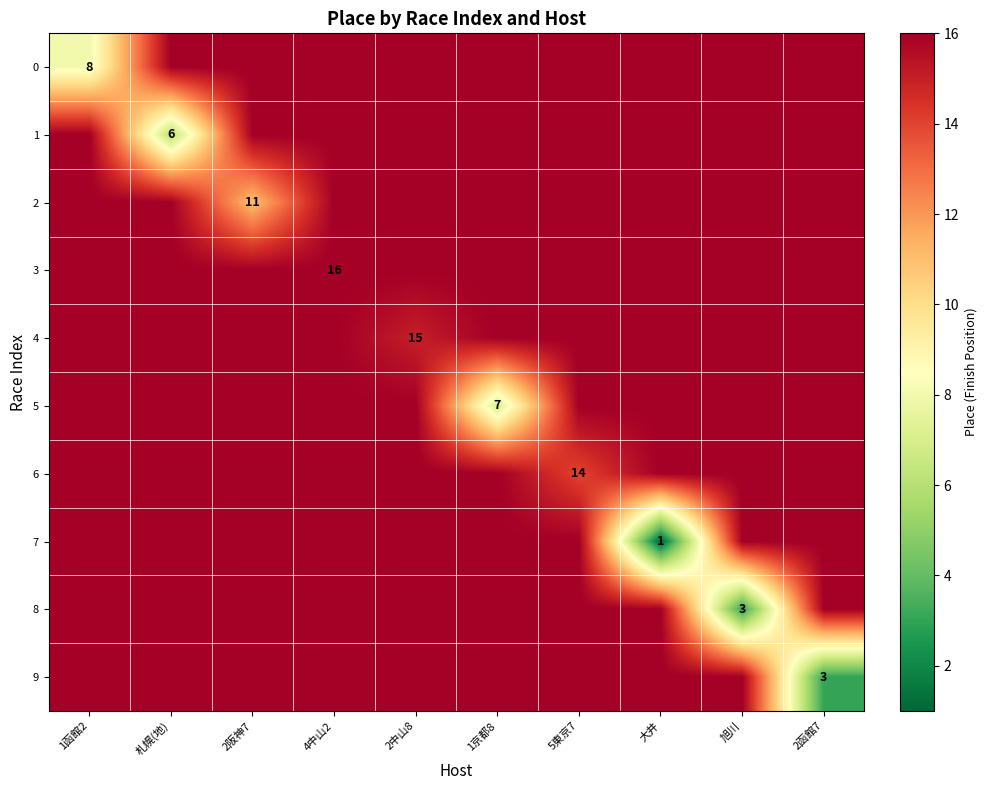

The 2 series shows 4 at 2阪神7. True or false?

False